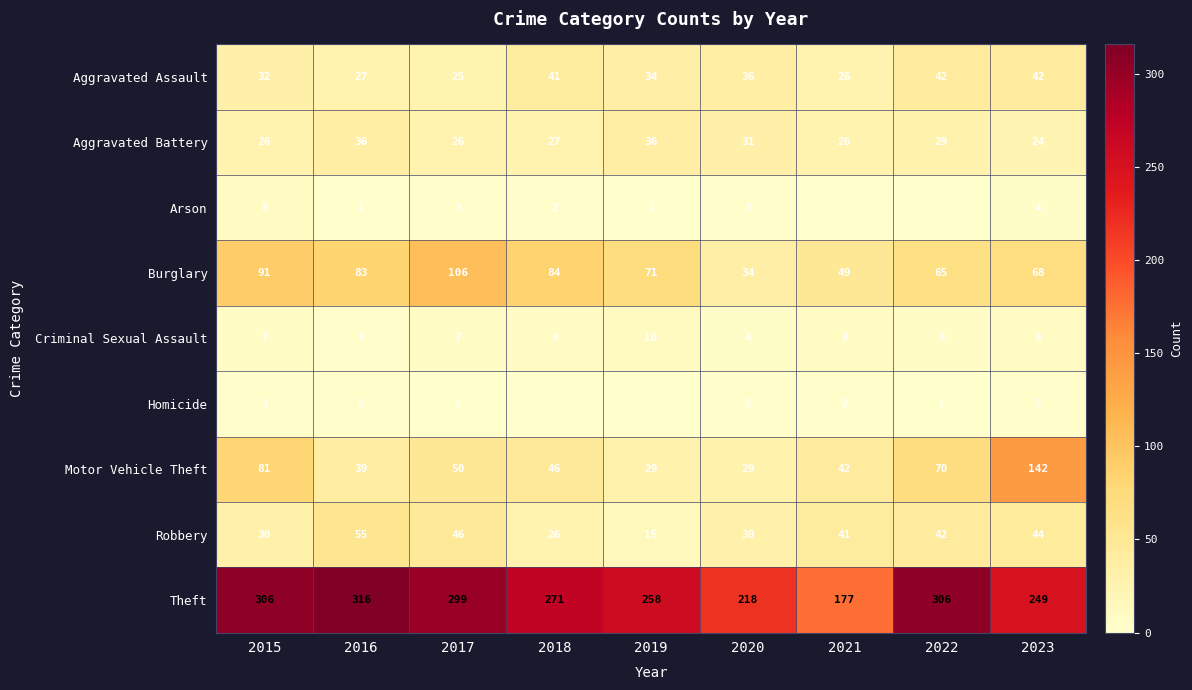

At how many categories does at least one series exceed 194?

8